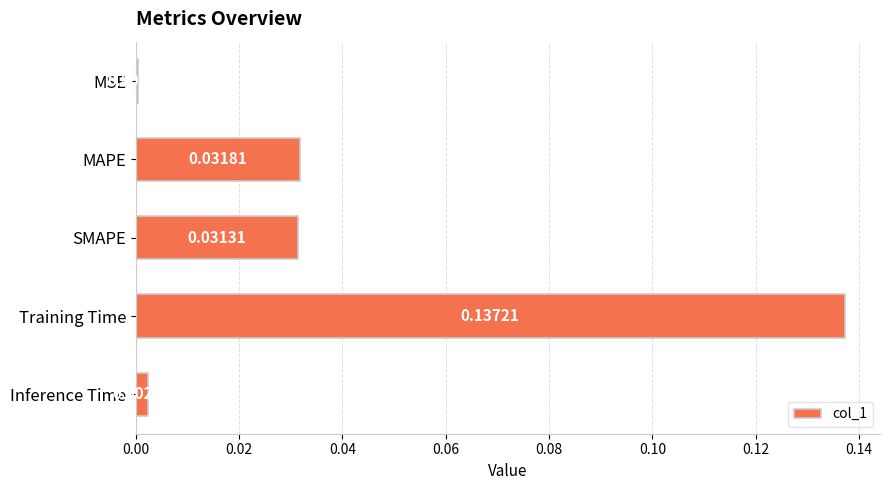

Which has a higher value, SMAPE or Training Time?

Training Time